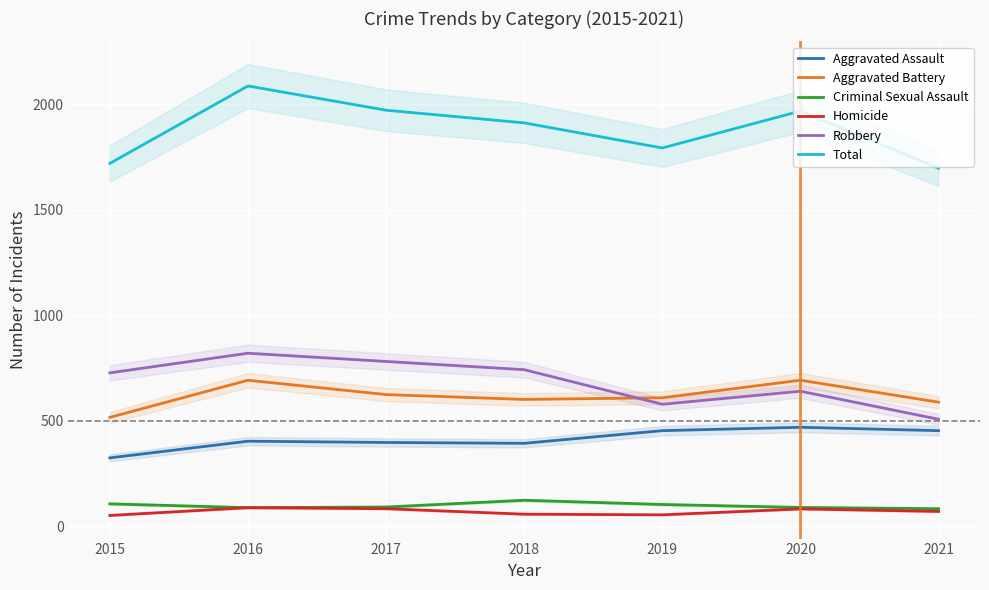

True or false: Criminal Sexual Assault and Homicide intersect in this chart.

False